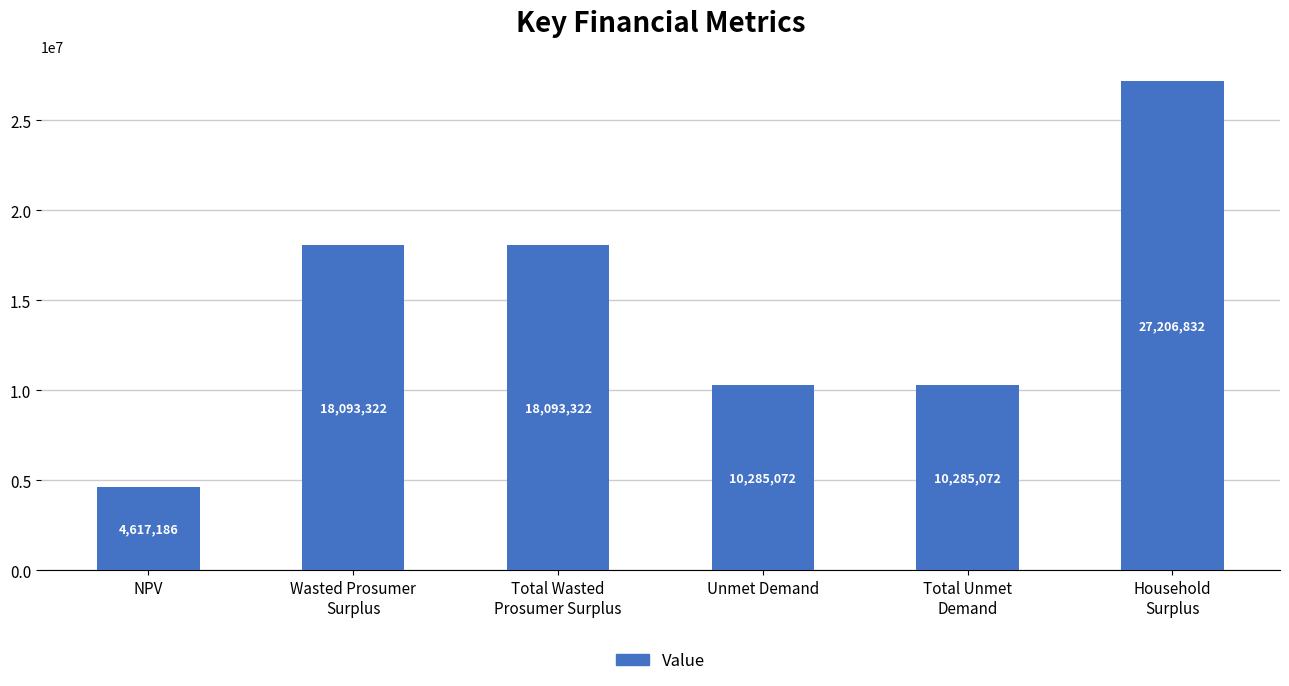

What is the value of the 4th bar from the left?

10285071.6